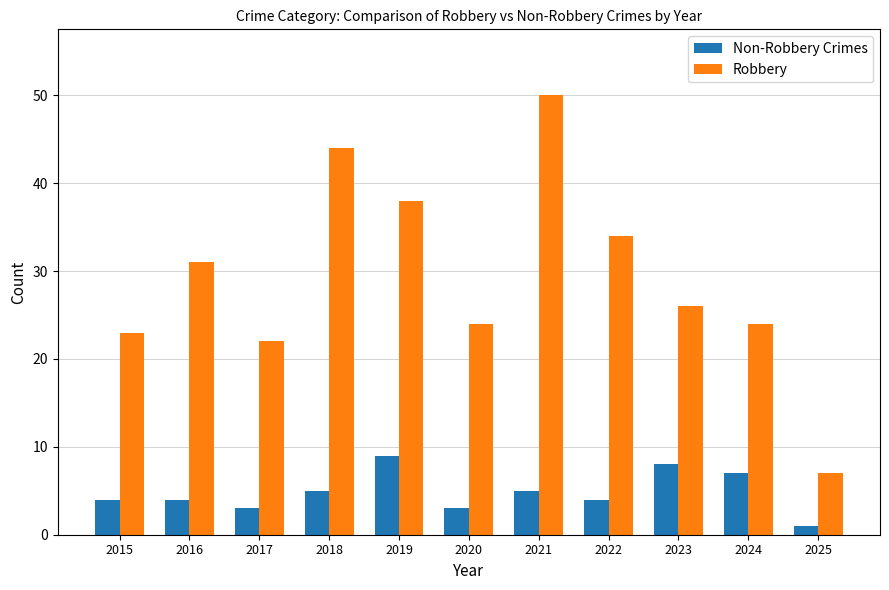

The Non-Robbery Crimes series shows 3 at 2020. True or false?

True